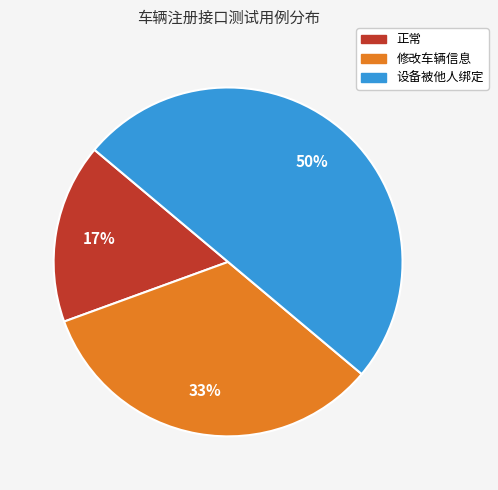

Count the number of slices in the pie.

3